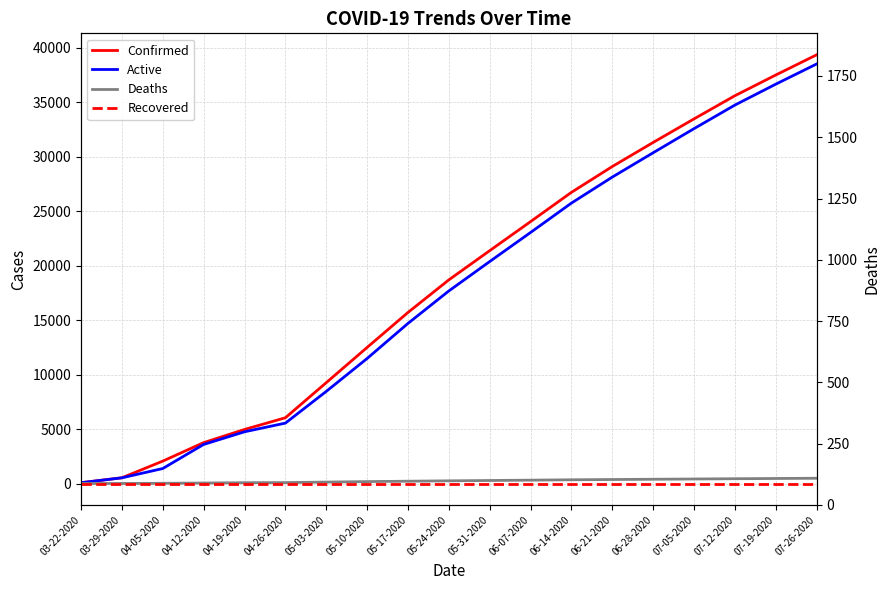

True or false: Confirmed has more than 1 points higher than both neighbors.

False